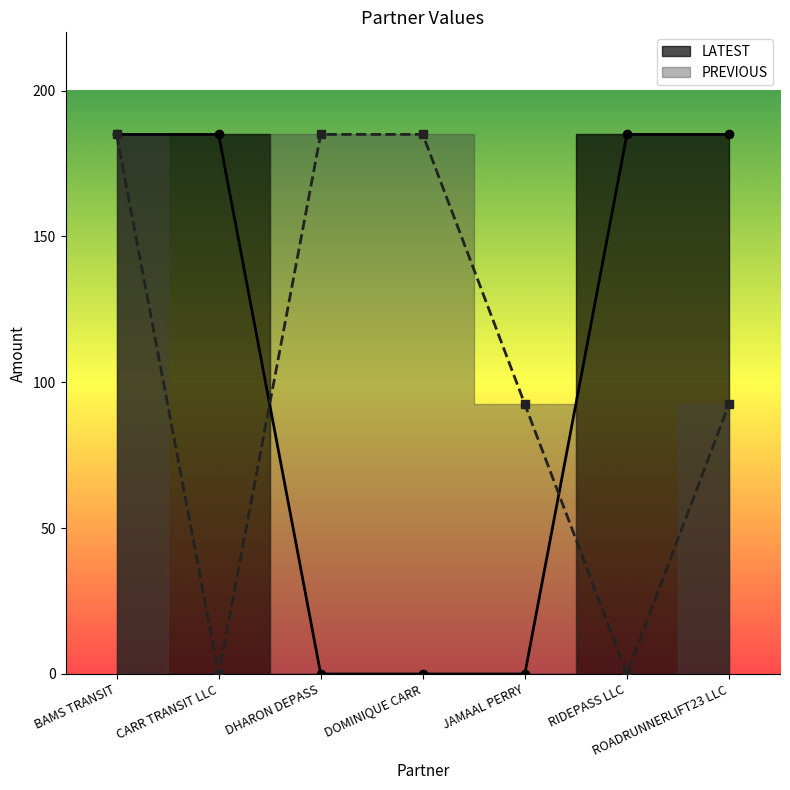

Is the value of PREVIOUS at DHARON DEPASS greater than the value of LATEST at JAMAAL PERRY?

Yes